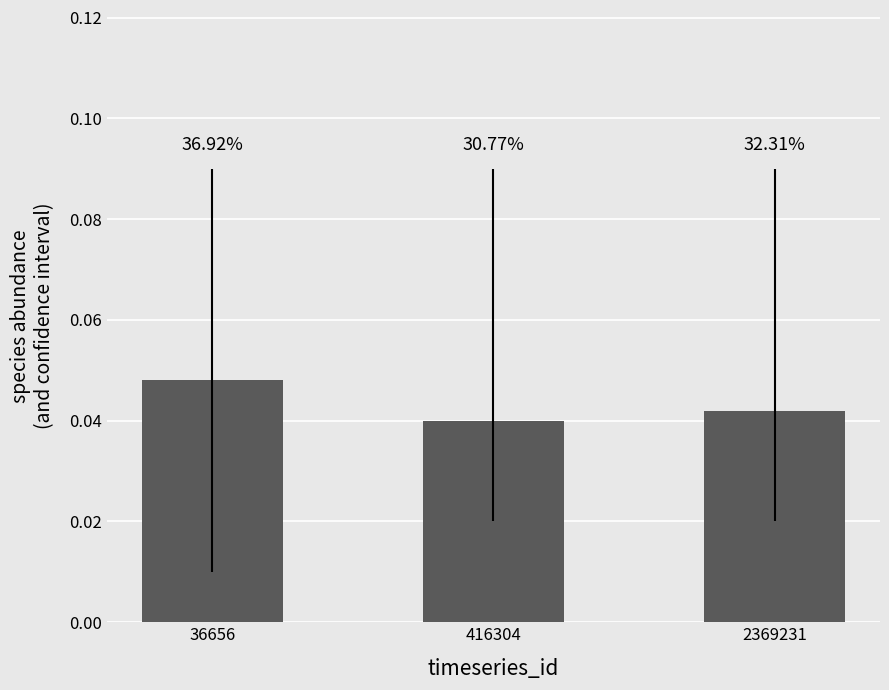

Does the chart contain any negative values?

No